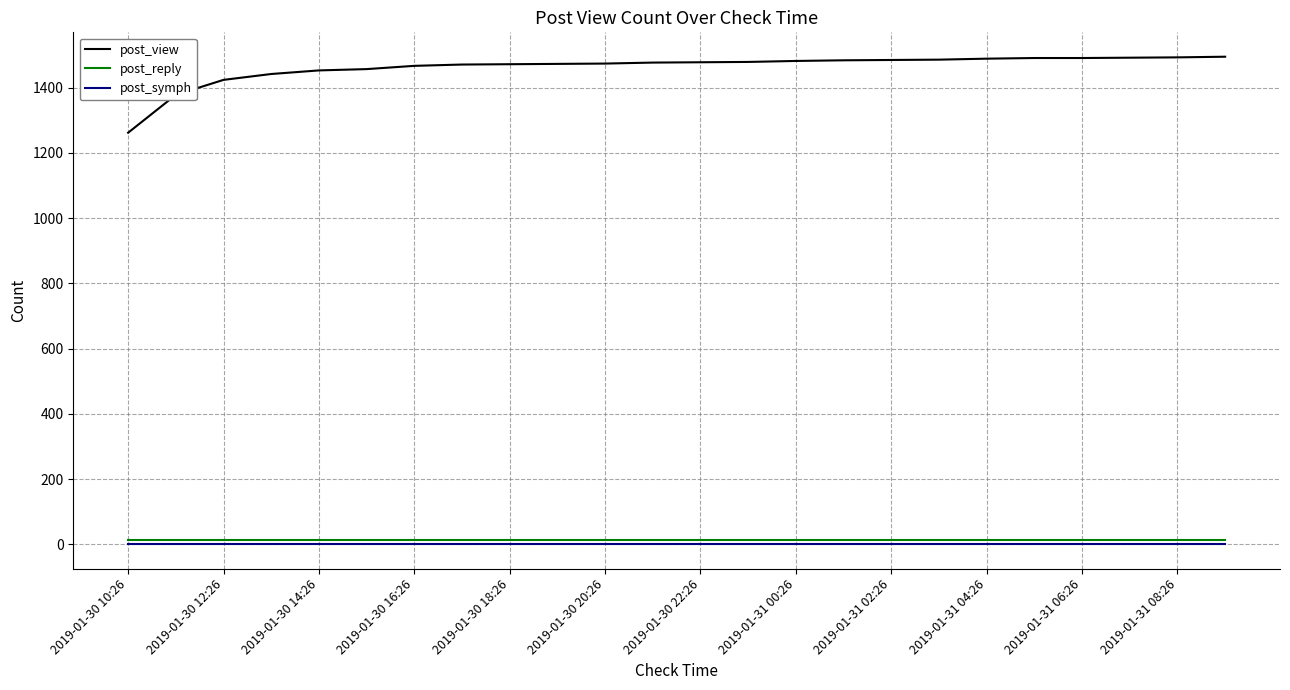

True or false: post_view and post_reply intersect in this chart.

False